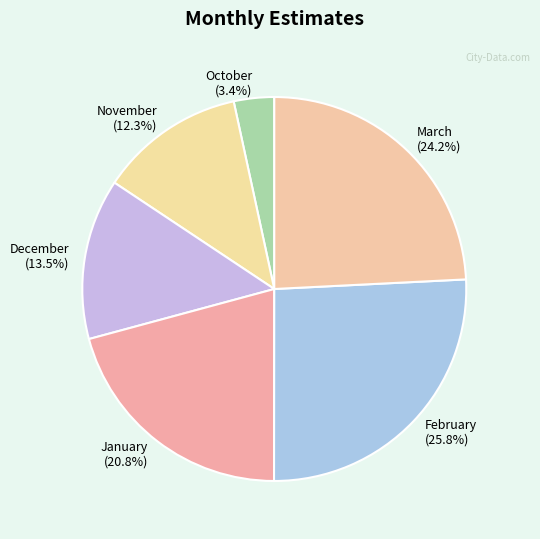

The February slice represents 37% of the pie. True or false?

False